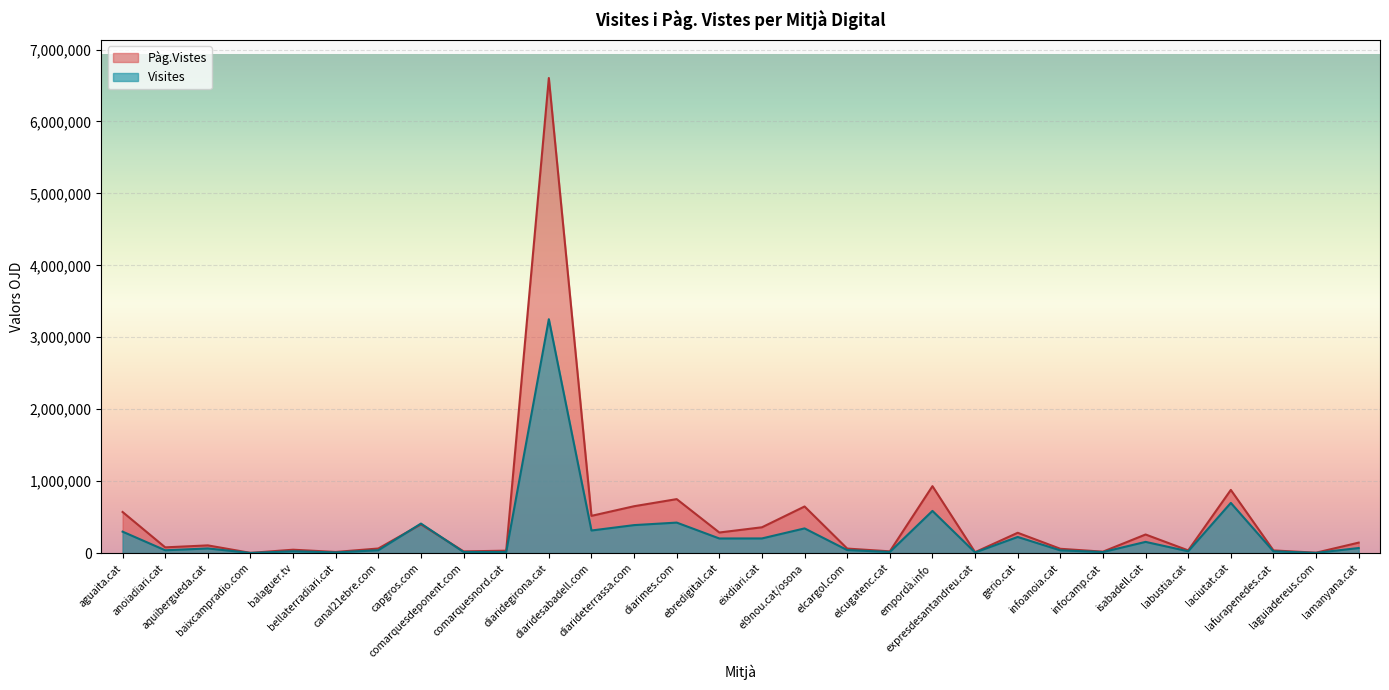

What position from the left is diaridegirona.cat?

11